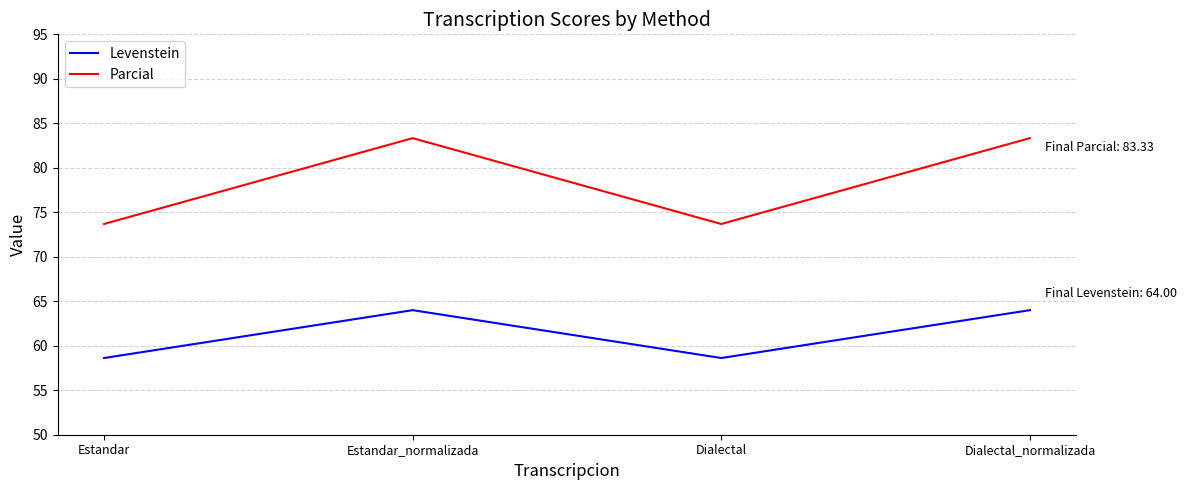

How many Levenstein values are between 58 and 64?

4